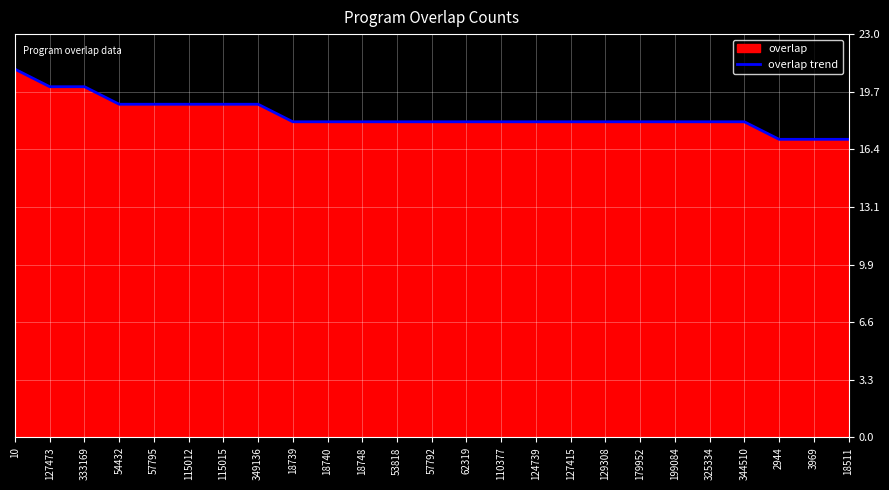

What is the average value?

18